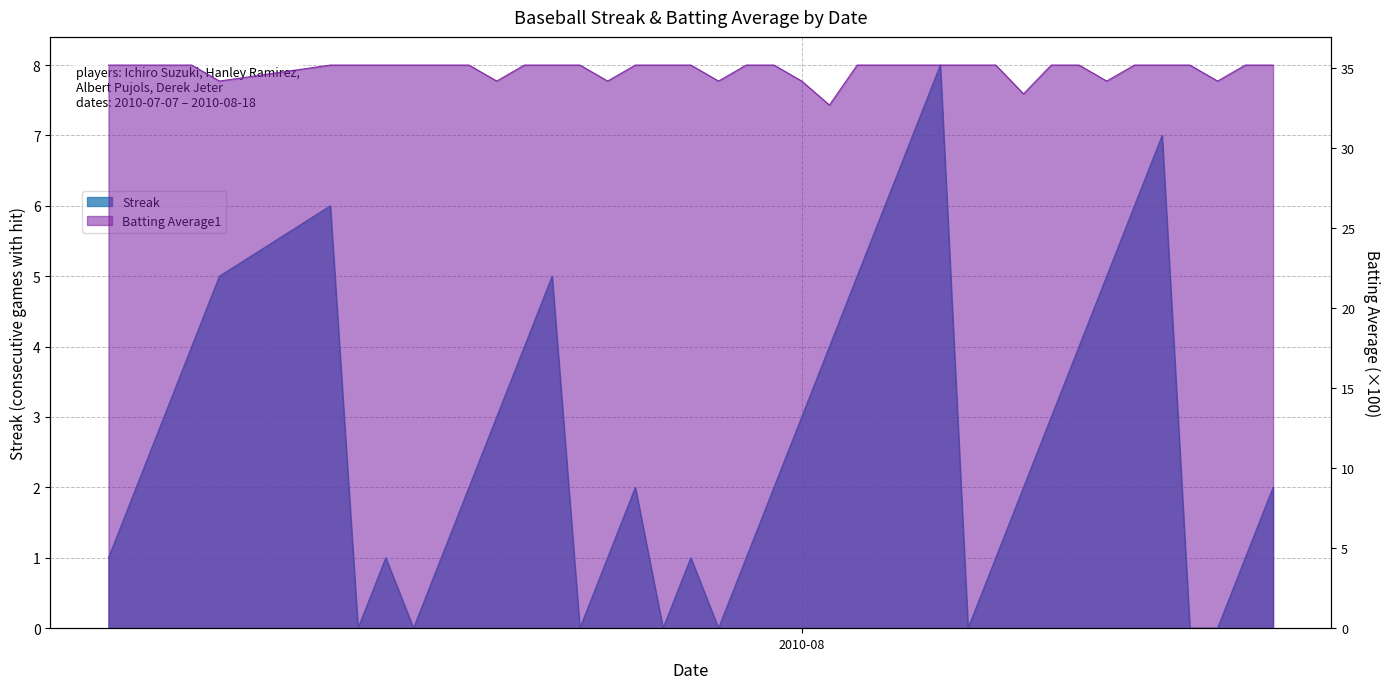

Which series has the largest total across all categories?

Batting Average1